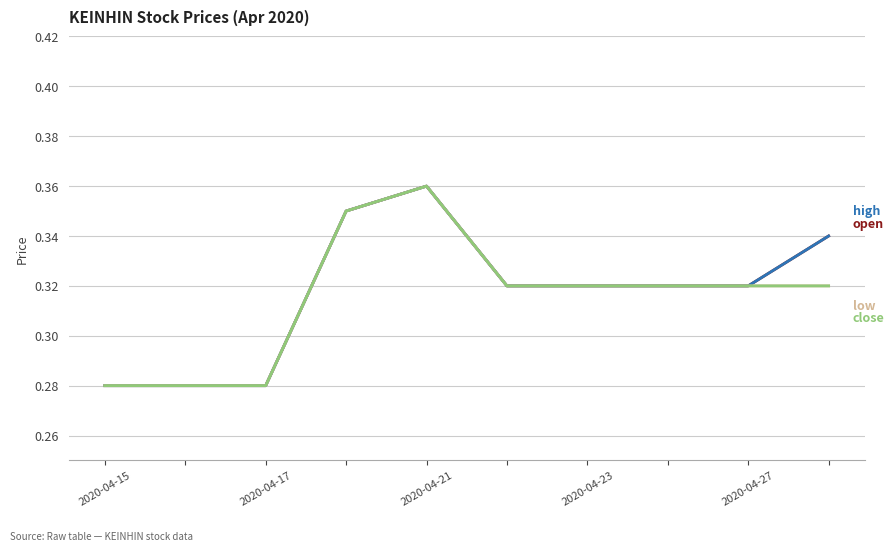

Does the chart have visible grid lines?

Yes